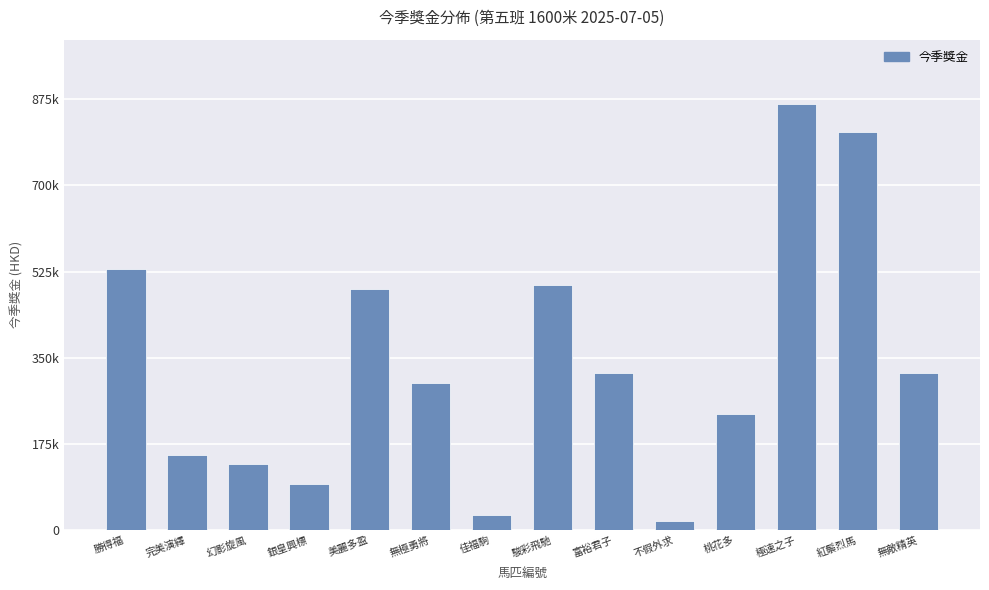

Between 勝得福 and 紅鬃烈馬, which is larger?

紅鬃烈馬